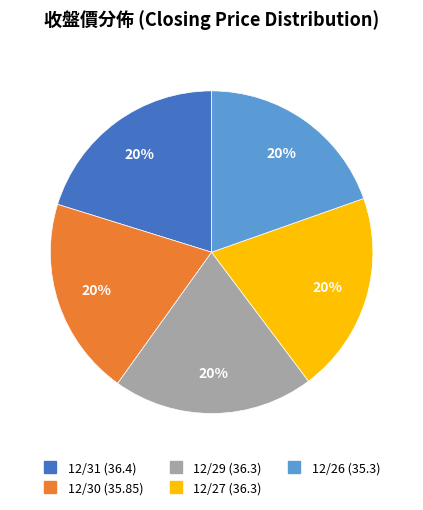

The 12/29 slice represents 20% of the pie. True or false?

True